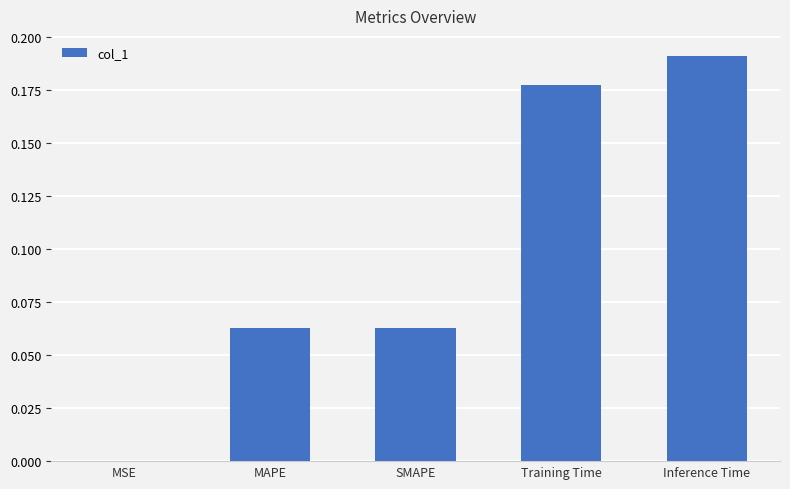

Between Training Time and SMAPE, which is larger?

Training Time